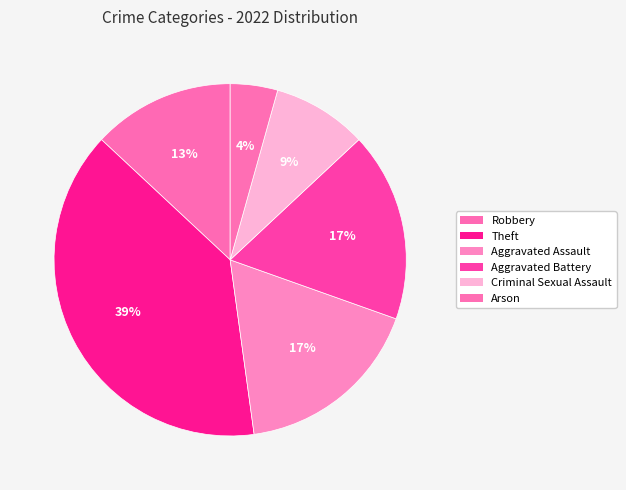

Approximately how many times larger is the value at Aggravated Battery compared to Aggravated Assault?

1.0